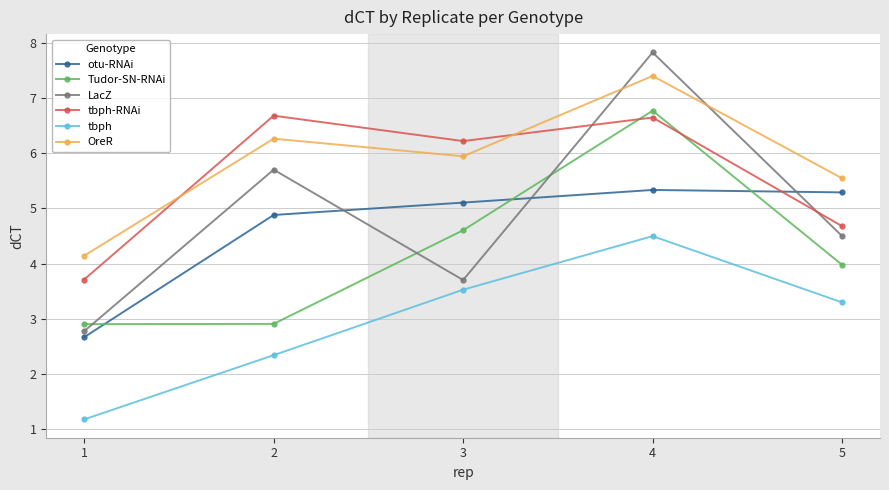

Reading left to right, extract all data points from this chart.

otu-RNAi: 2.7	4.9	5.1	5.3	5.3
Tudor-SN-RNAi: 2.9	2.9	4.6	6.8	4.0
LacZ: 2.8	5.7	3.7	7.8	4.5
tbph-RNAi: 3.7	6.7	6.2	6.6	4.7
tbph: 1.2	2.3	3.5	4.5	3.3
OreR: 4.1	6.3	5.9	7.4	5.5